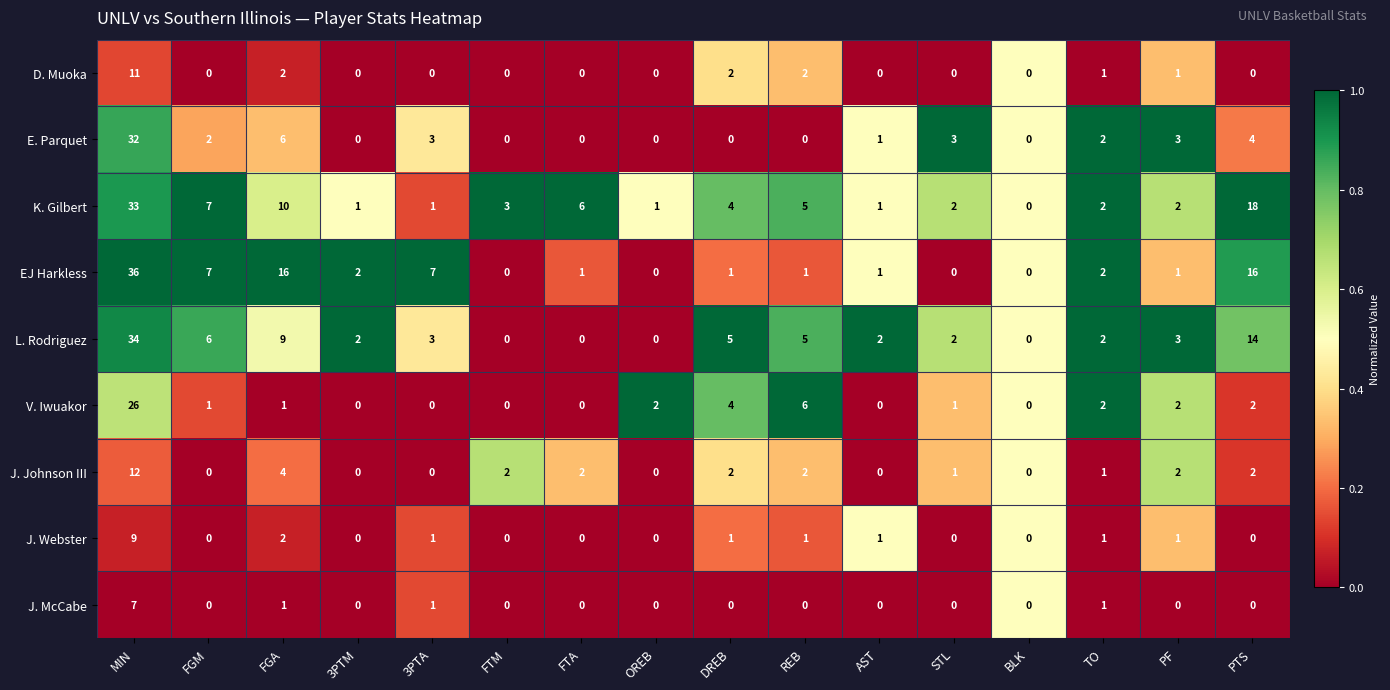

How many distinct data groups are displayed?

9